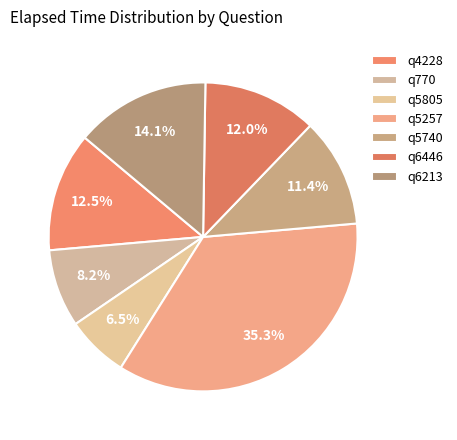

What percentage is the q5805 slice, to the nearest percent?

7%